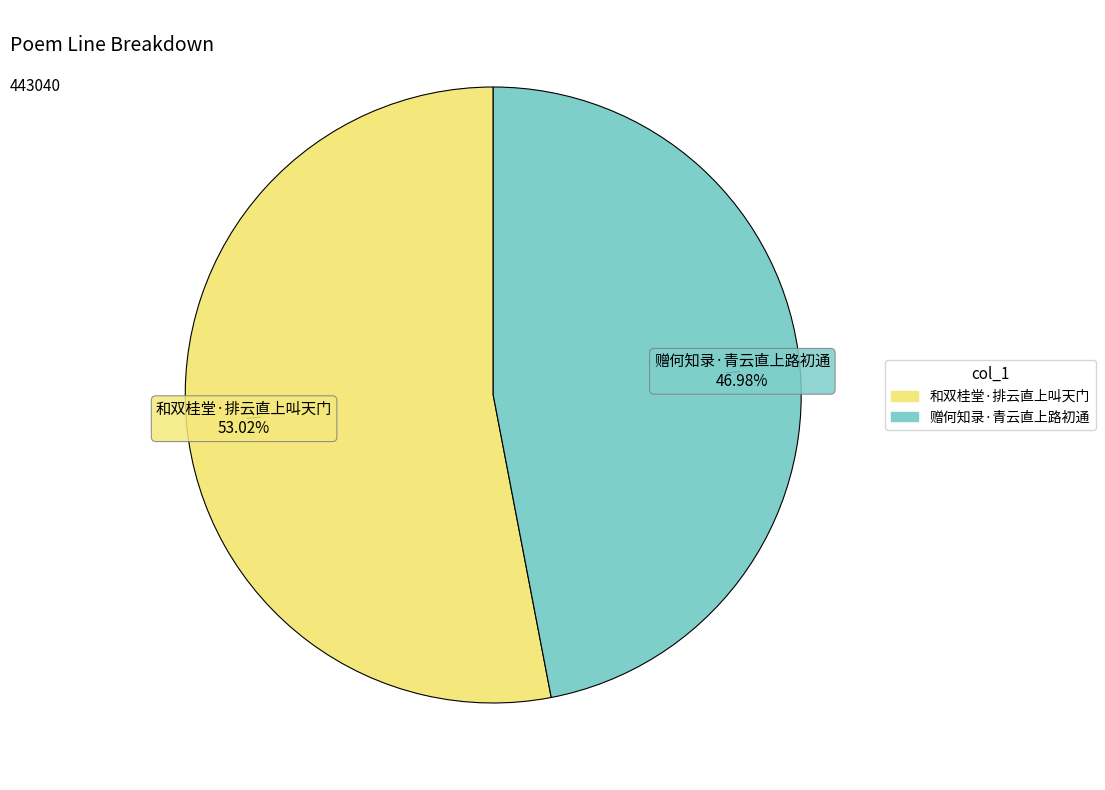

To the nearest percent, what is the difference between the 赠何知录·青云直上路初通 and 和双桂堂·排云直上叫天门 slice percentages?

6%